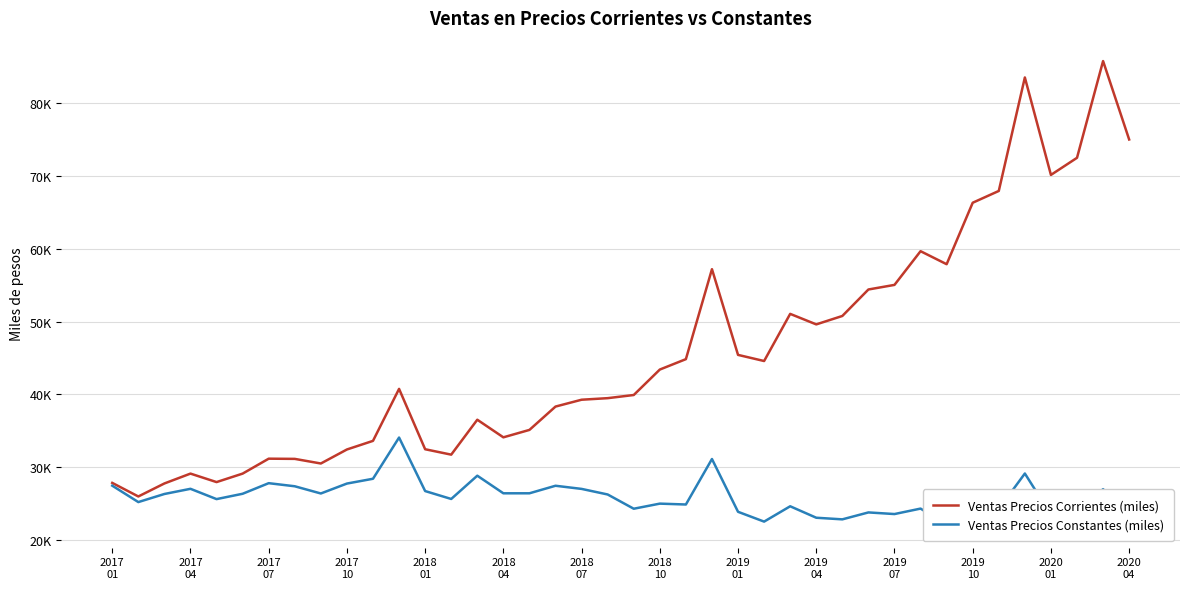

Which series has the largest total across all categories?

Ventas Precios Corrientes (miles)